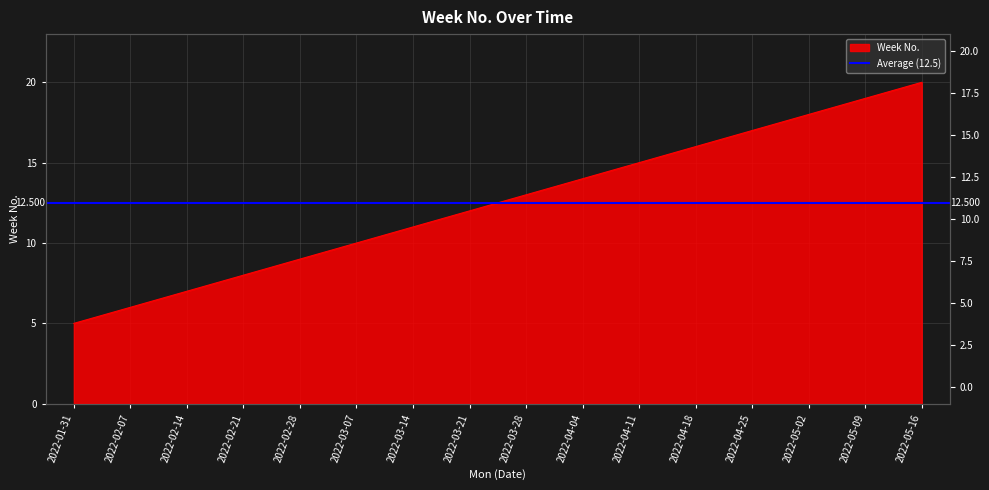

What position from the left is 2022-02-21?

4